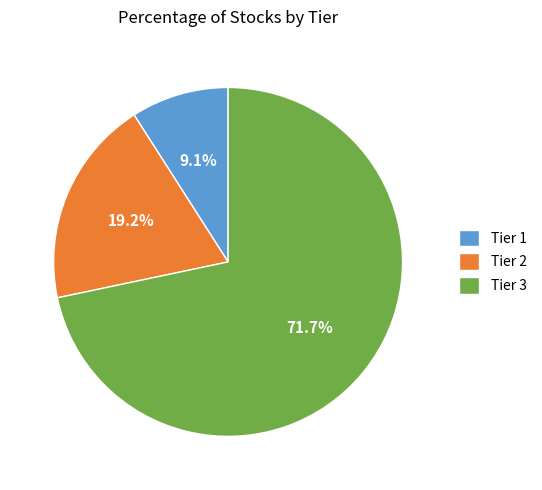

Between Tier 2 and Tier 3, which is larger?

Tier 3